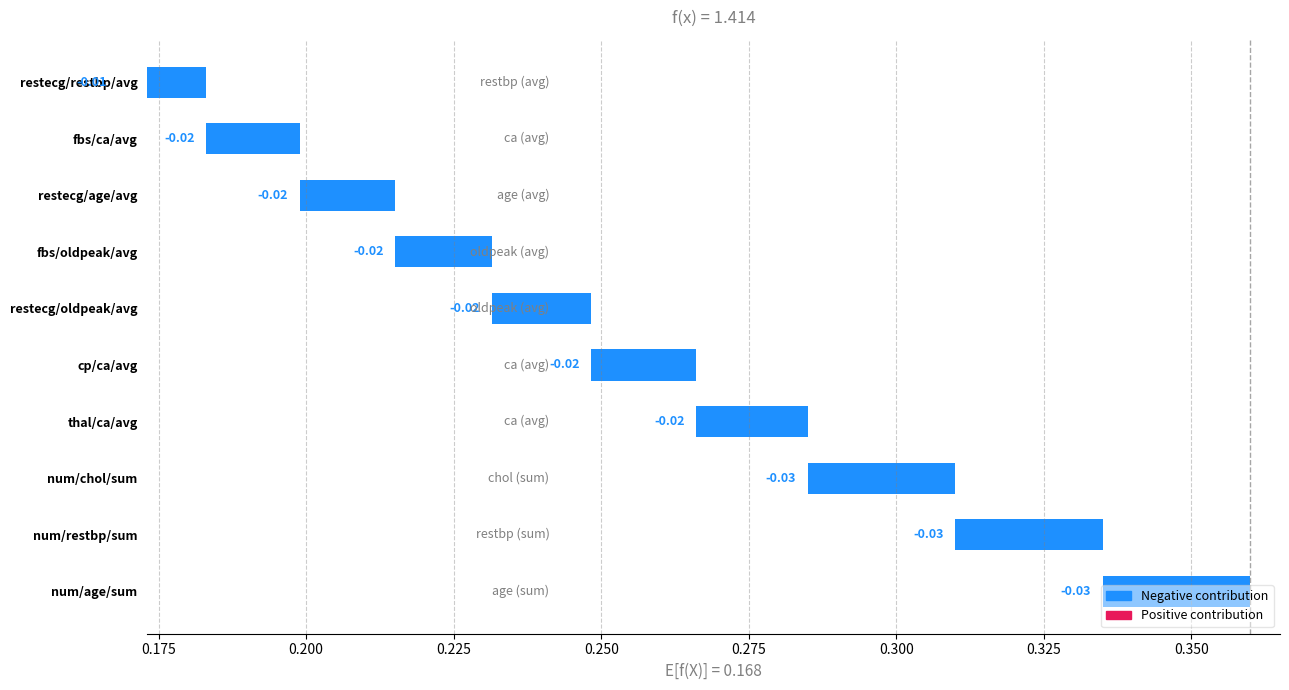

True or false: the data shows -0.0 at 0.275.

False